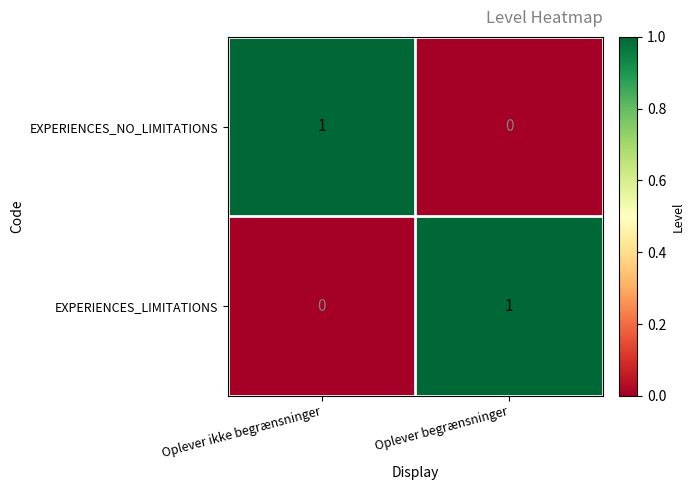

Is it true that EXPERIENCES_LIMITATIONS equals 1 at Oplever ikke begrænsninger?

False